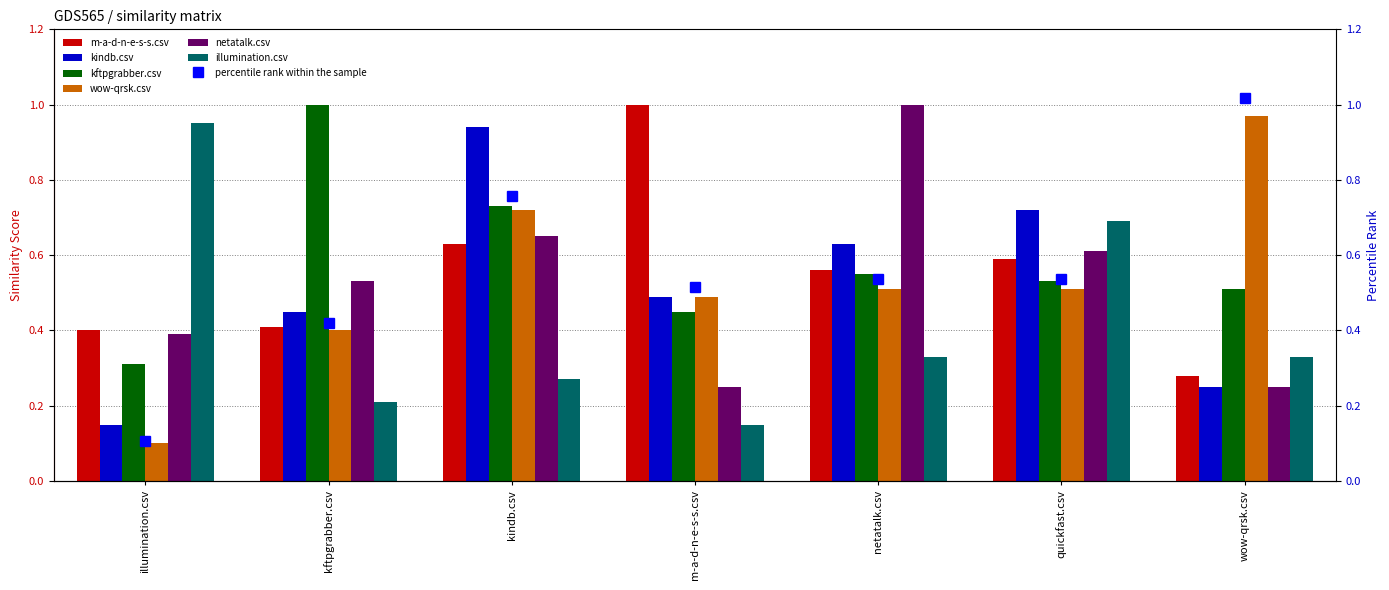

The kindb.csv series shows 0.5 at kftpgrabber.csv. True or false?

True